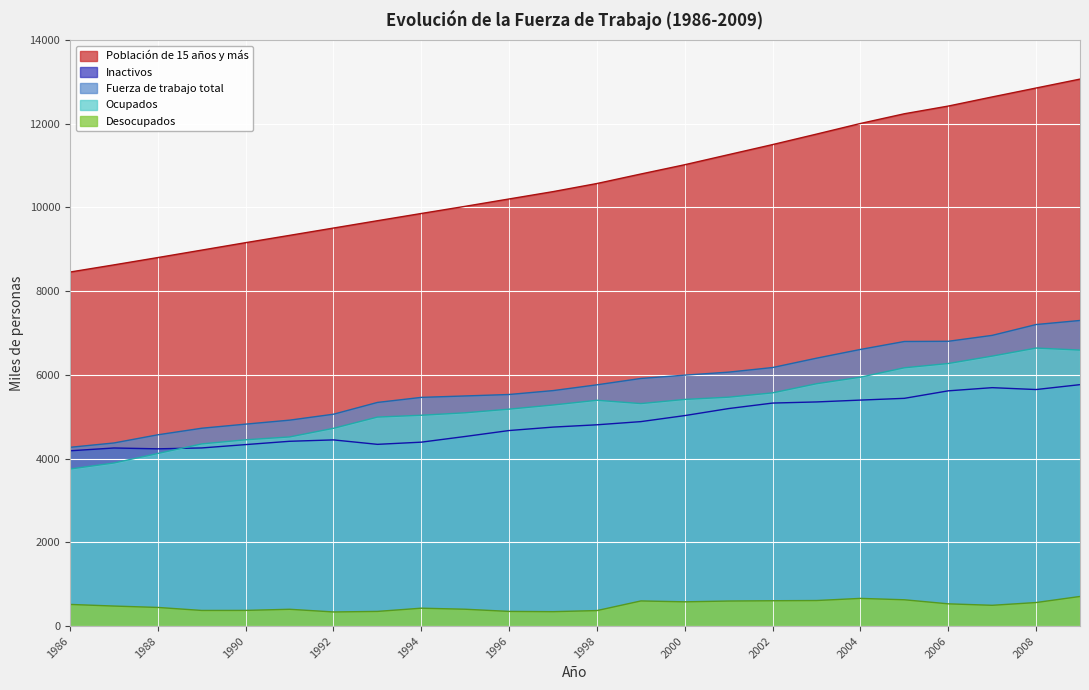

What is the sum of all Fuerza de trabajo total values?

138171